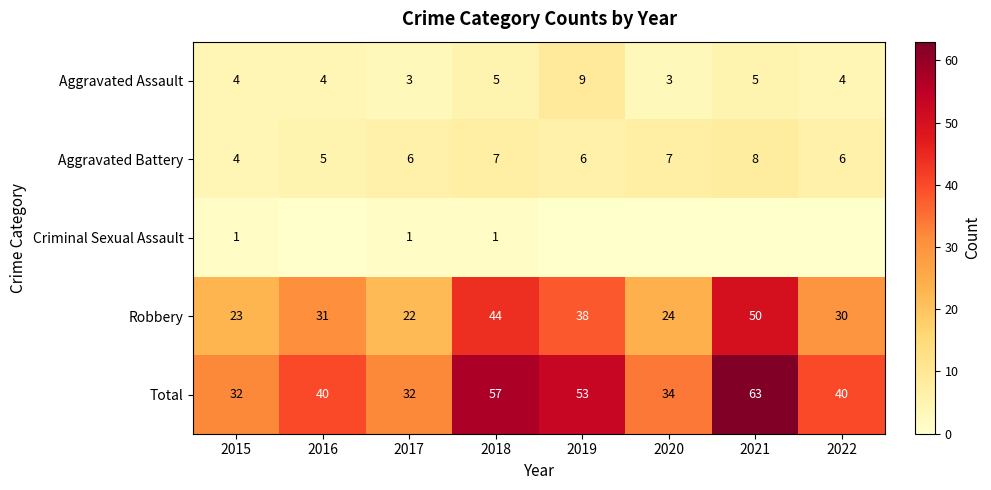

What value does the Aggravated Assault series have at 2019?

9